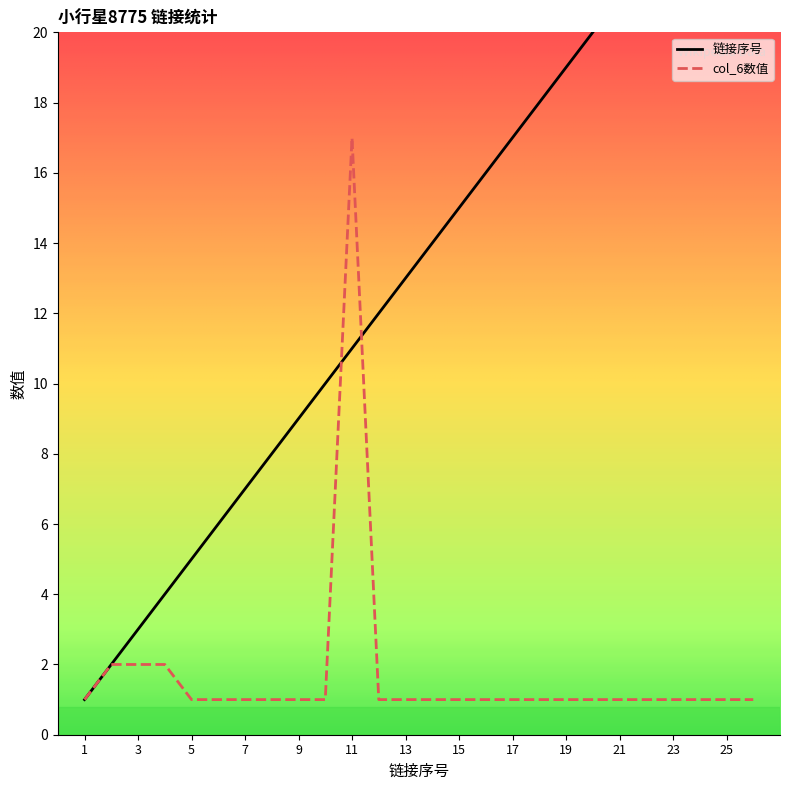

What is the minimum value shown in the chart?

1